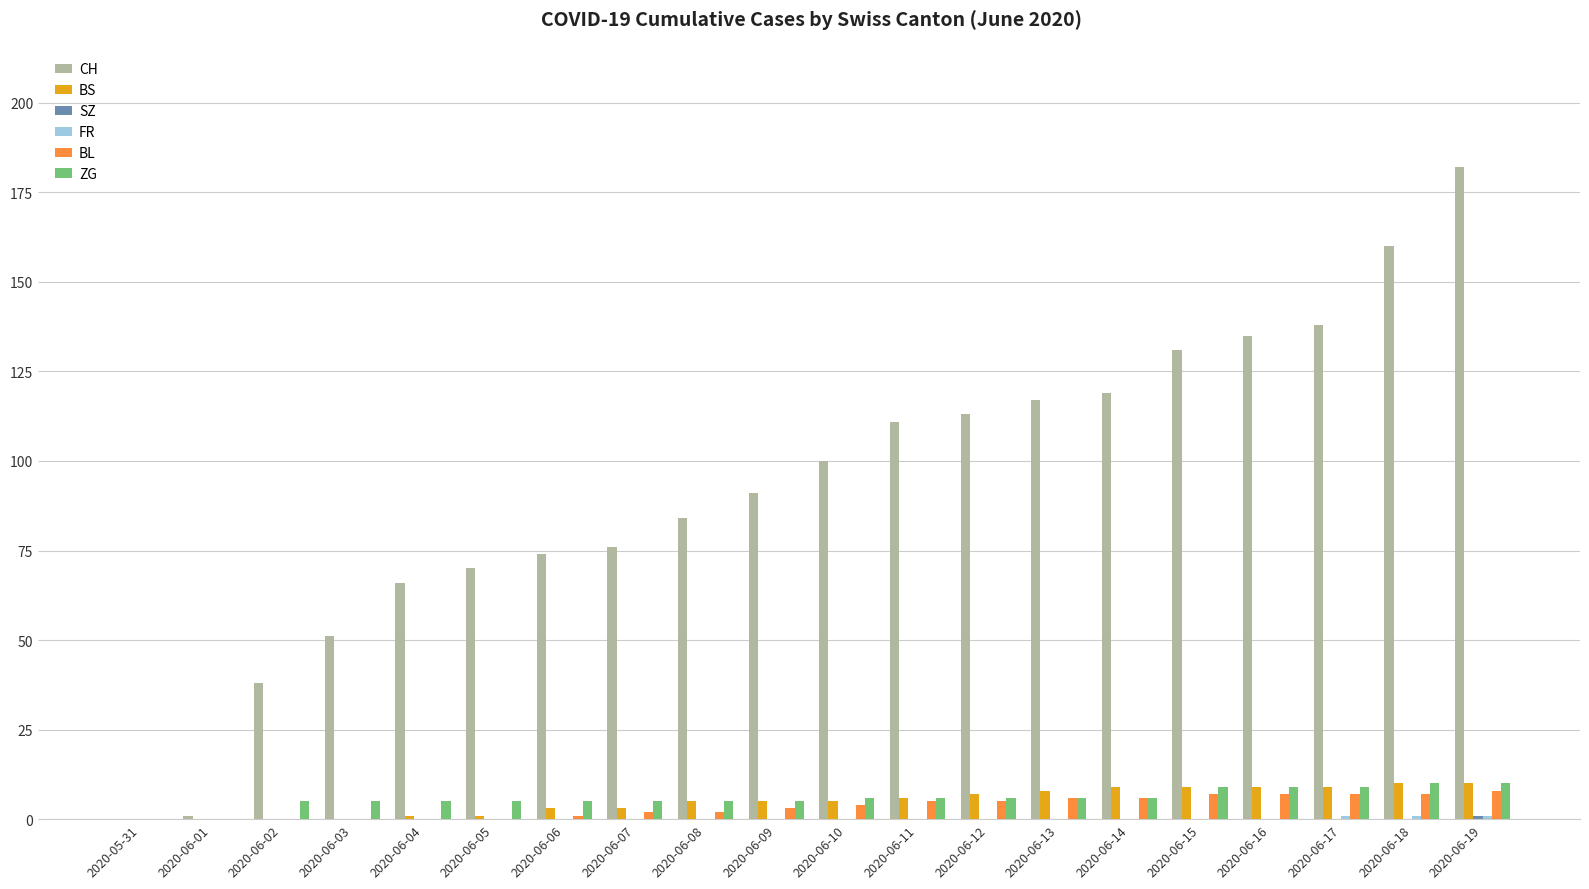

What is the spread (max minus min) of values at 2020-06-12?

113